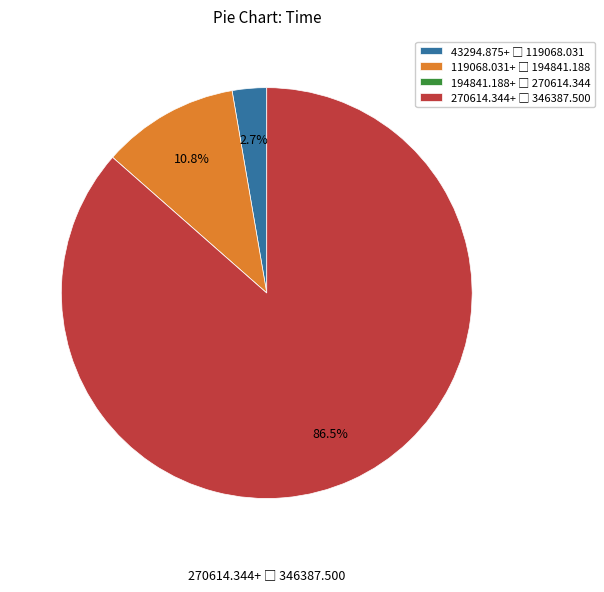

Does any single category account for the majority?

Yes